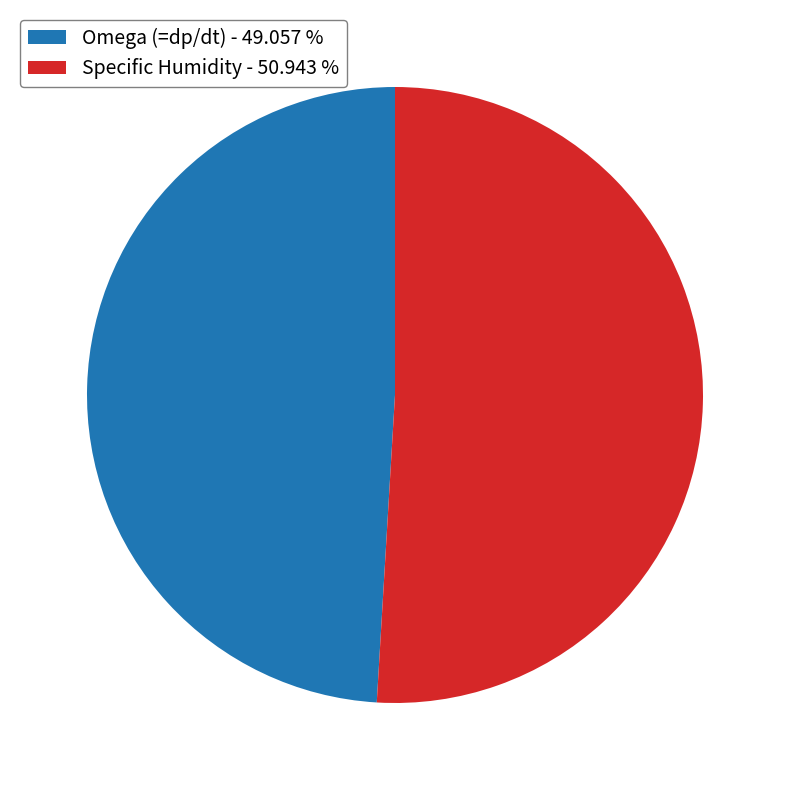

Approximately how many times larger is the value at Specific Humidity compared to Omega (=dp/dt)?

1.0